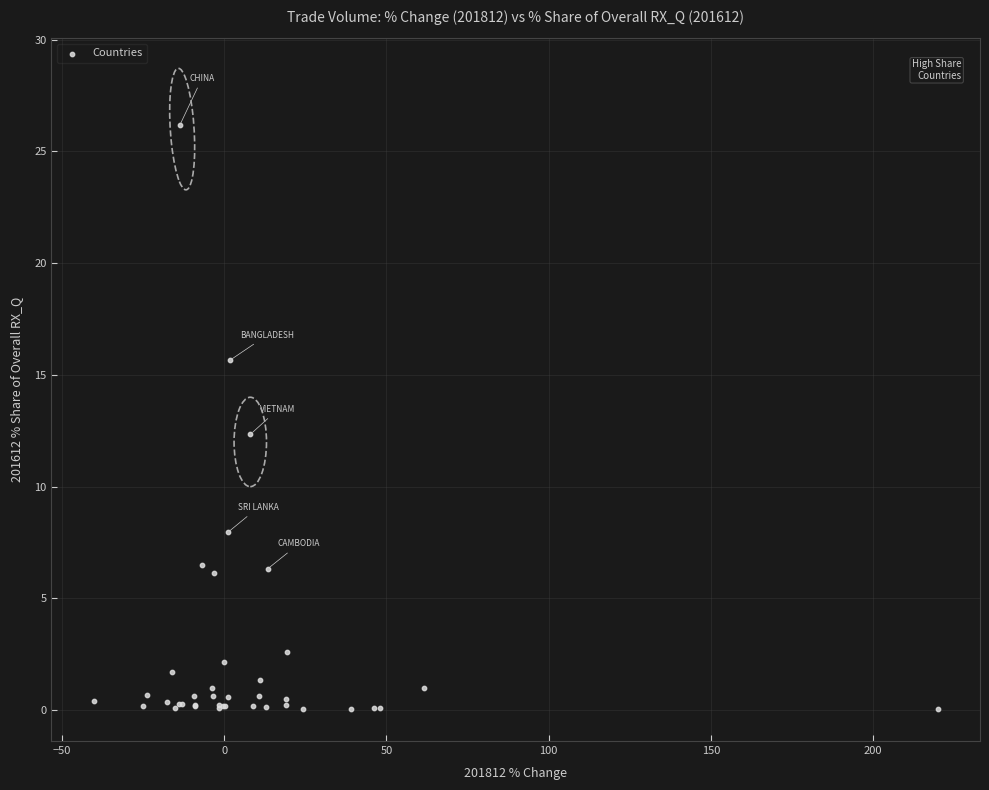

What Y value in the scatter plot is closest to 13?

12.3